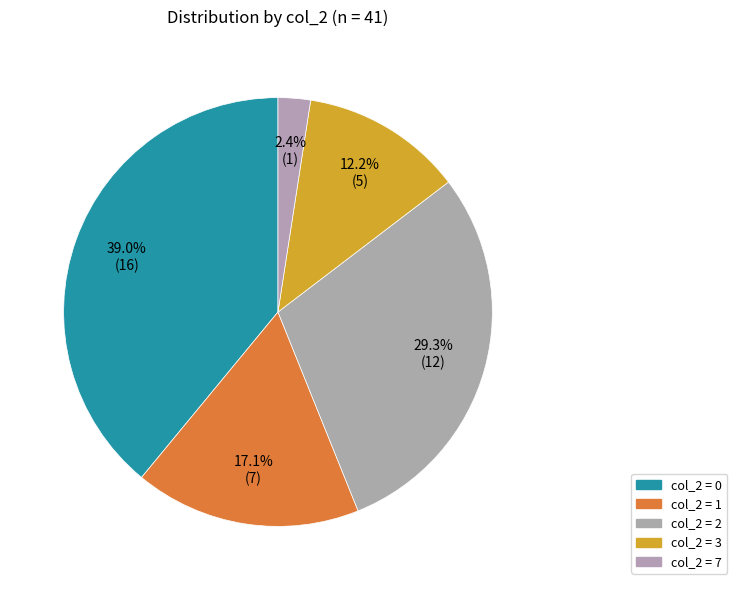

How many segments does this pie chart have?

5